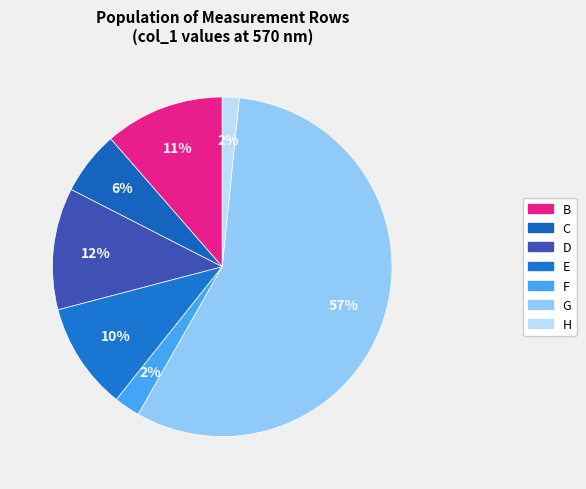

What percentage is the H slice, to the nearest percent?

2%